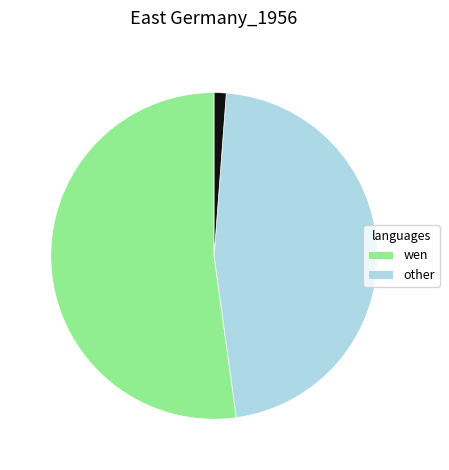

Is there a majority slice in this chart?

Yes